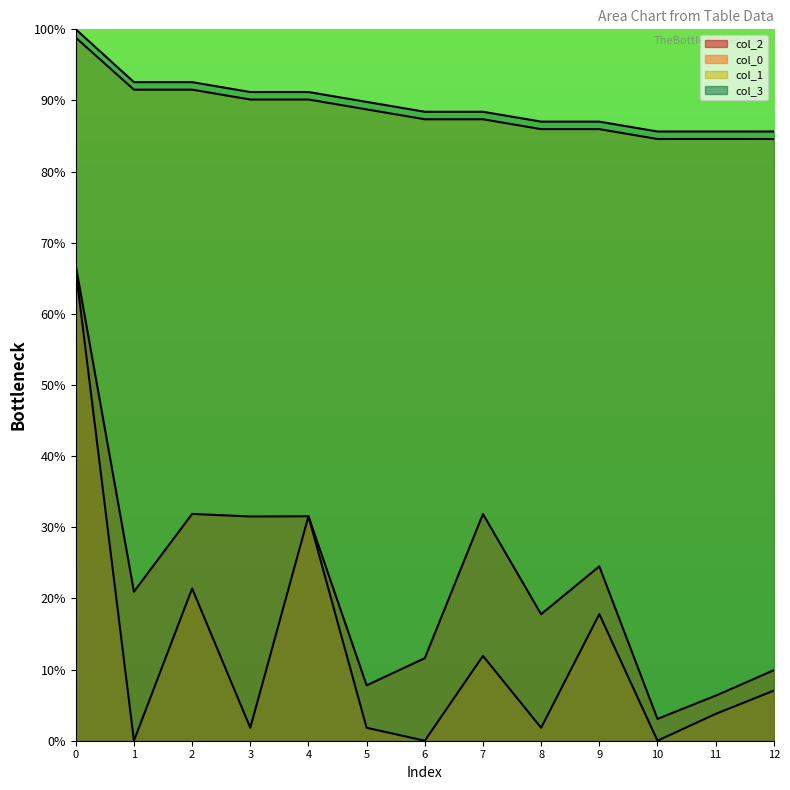

Rank the categories by col_1 value from highest to lowest.

0, 1, 2, 3, 4, 5, 6, 7, 8, 9, 10, 11, 12